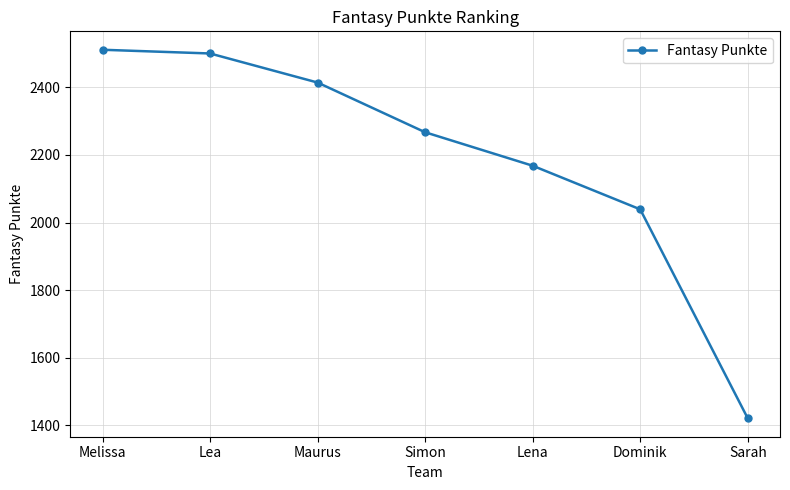

Between Simon and Maurus, which is larger?

Maurus